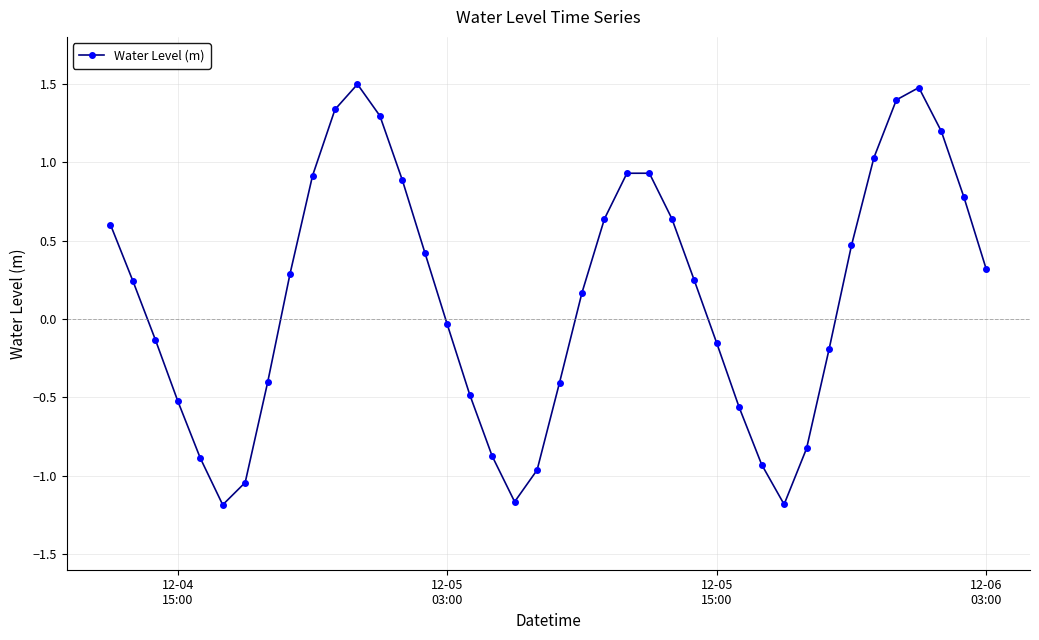

How many interior local valleys (lower than both neighbors) does the data have?

3